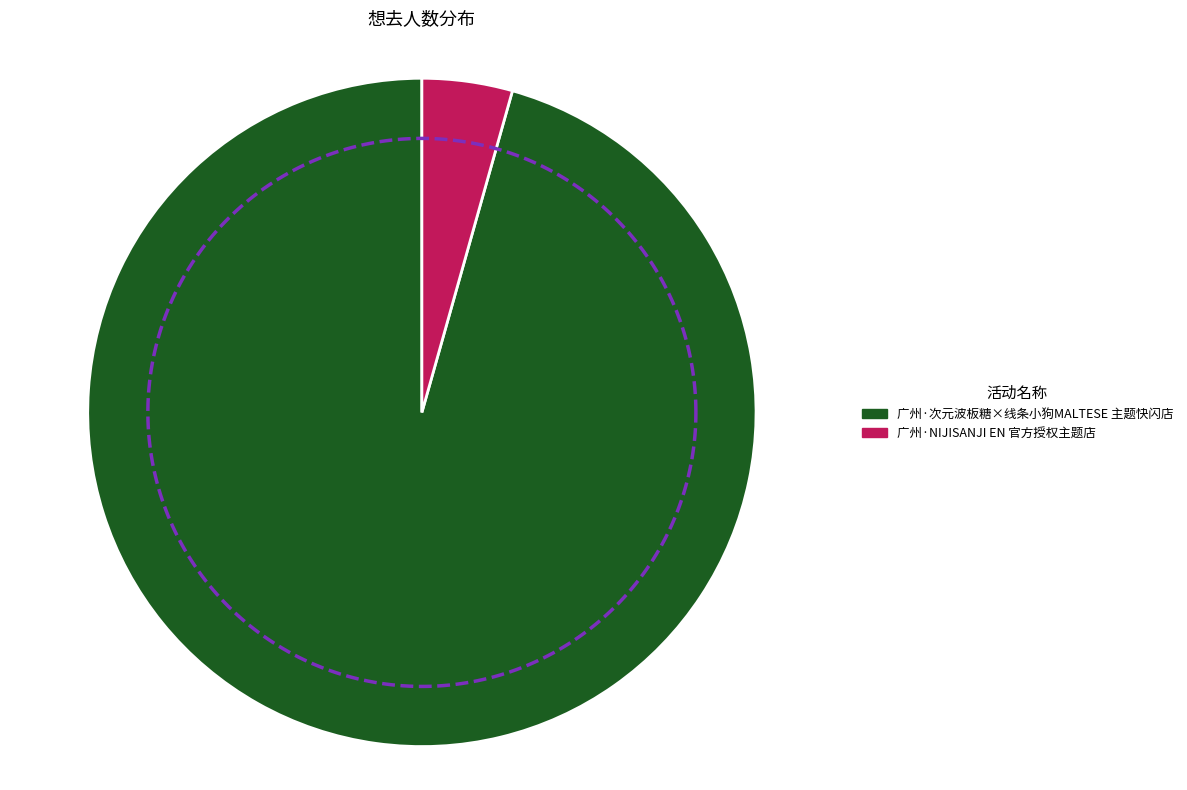

How many slices are in this pie chart?

2